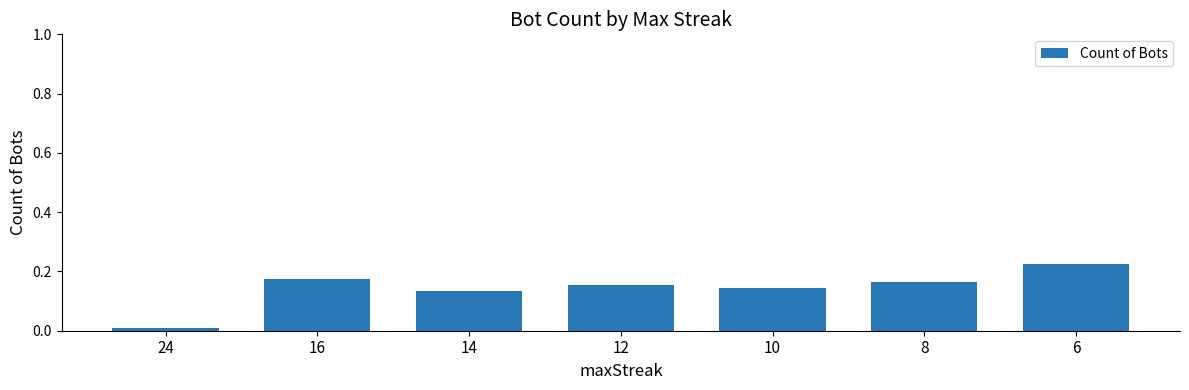

List the labels in order of value, smallest first.

24, 14, 10, 12, 8, 16, 6